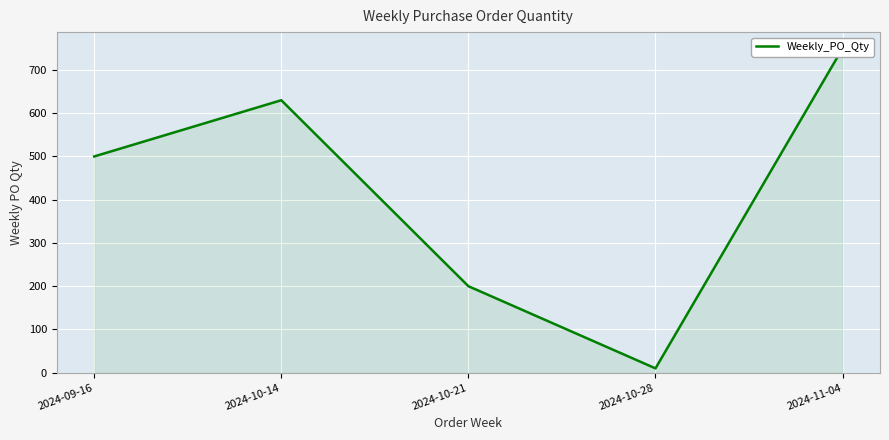

How many values are between 200 and 630?

3